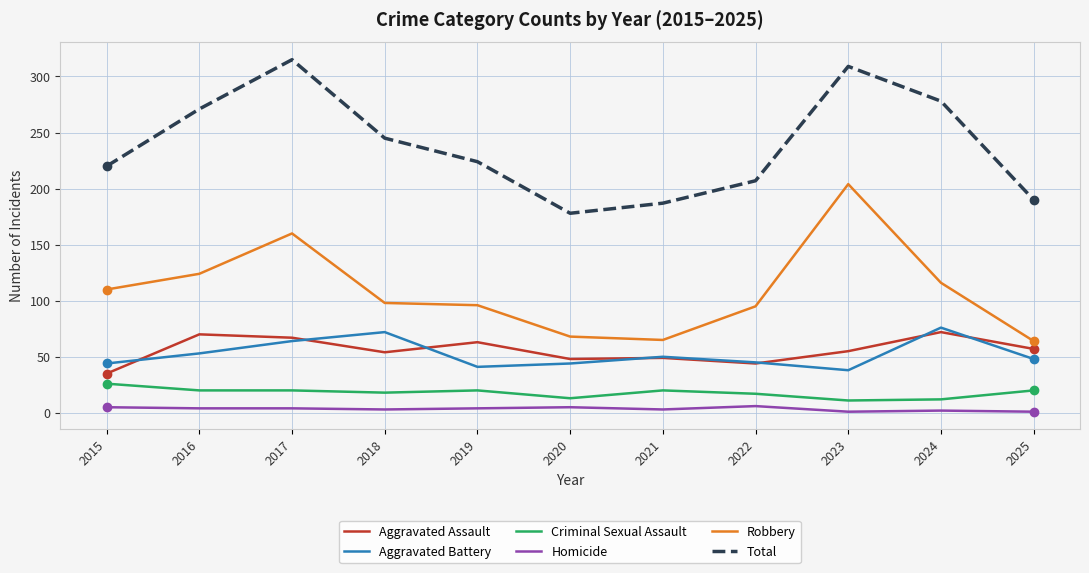

What is the sum of the Homicide values at 2024 and 2021?

5